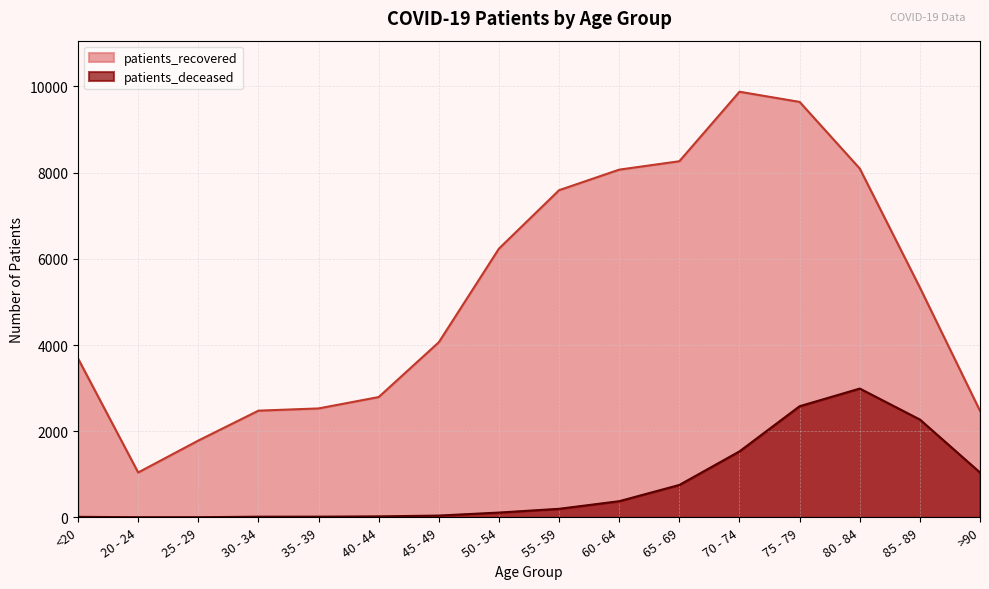

Is the value of patients_recovered at 80 - 84 greater than the value of patients_deceased at 45 - 49?

Yes